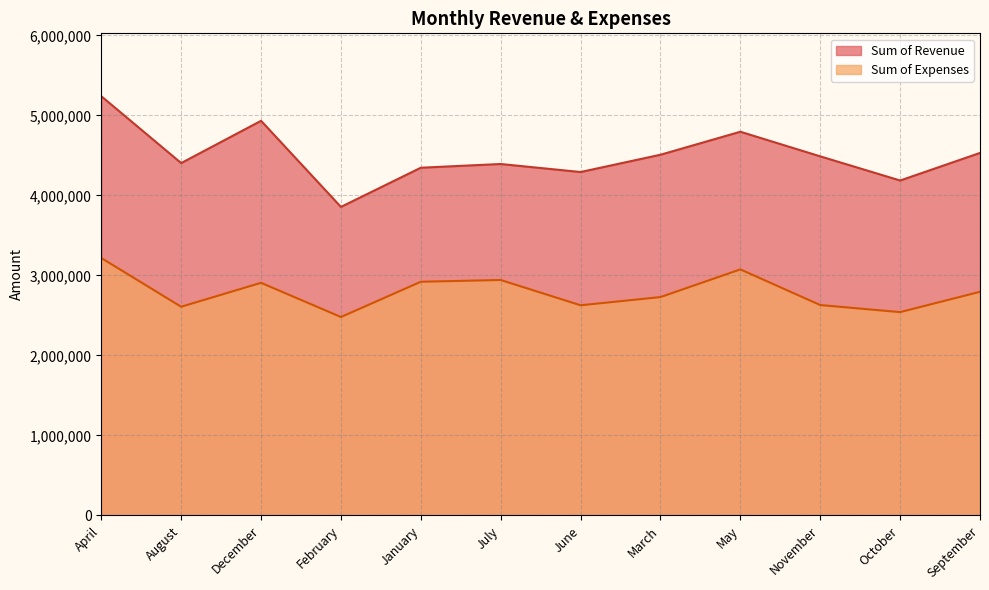

How many data points does each series have?

12